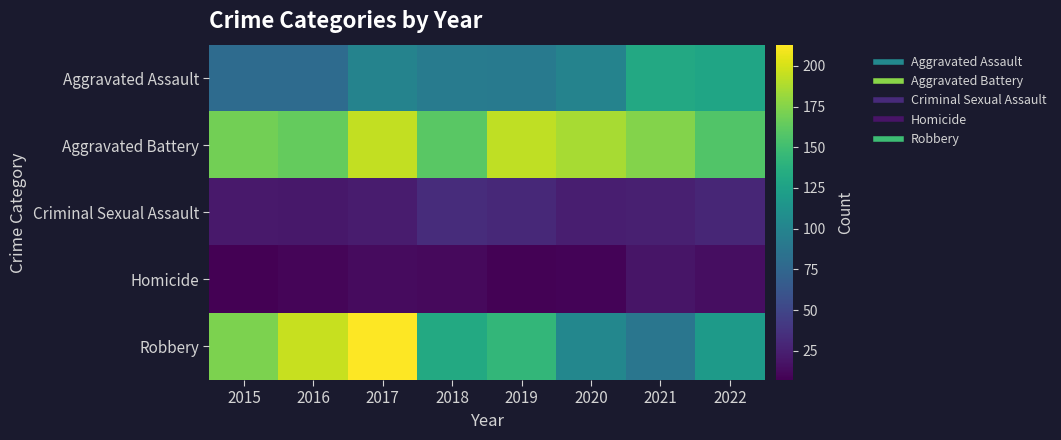

What is the difference between the highest and lowest values at 2019?

185